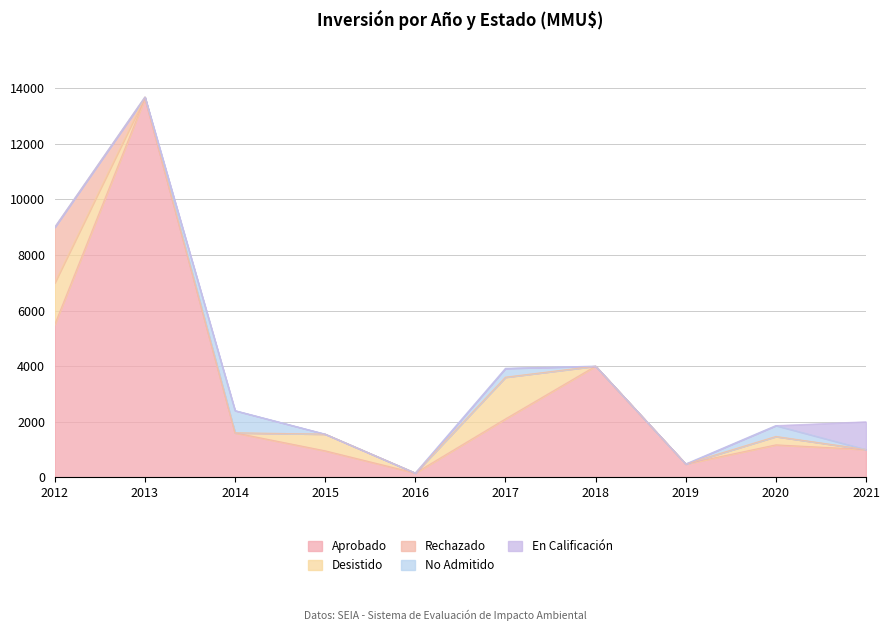

True or false: Aprobado and En Calificación cross at least once.

False